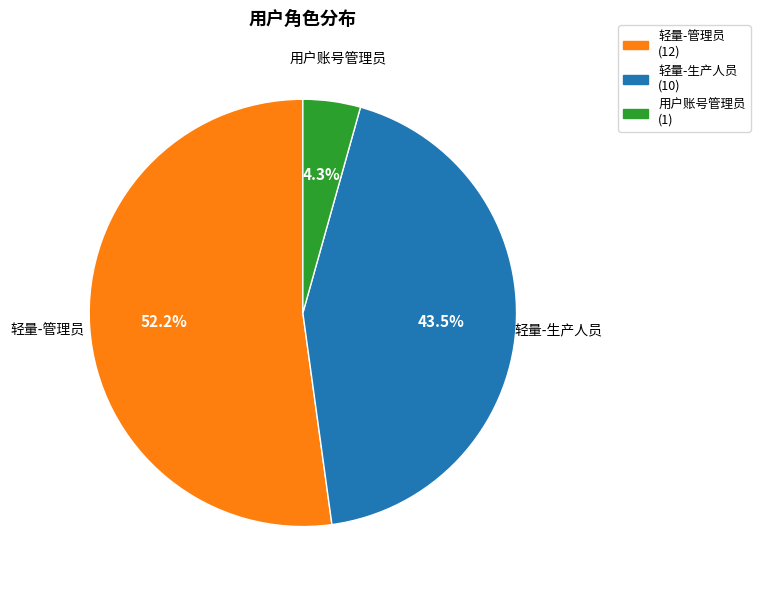

To the nearest percent, what is the difference between the 用户账号管理员 and 轻量-生产人员 slice percentages?

39%